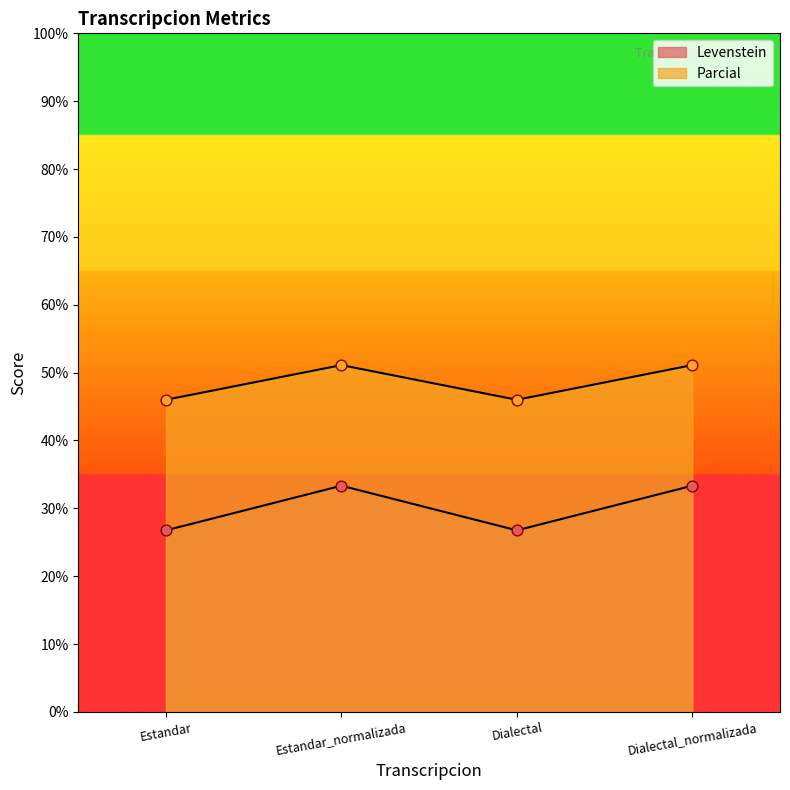

What is the total value across all series at Estandar_normalizada?

84.4